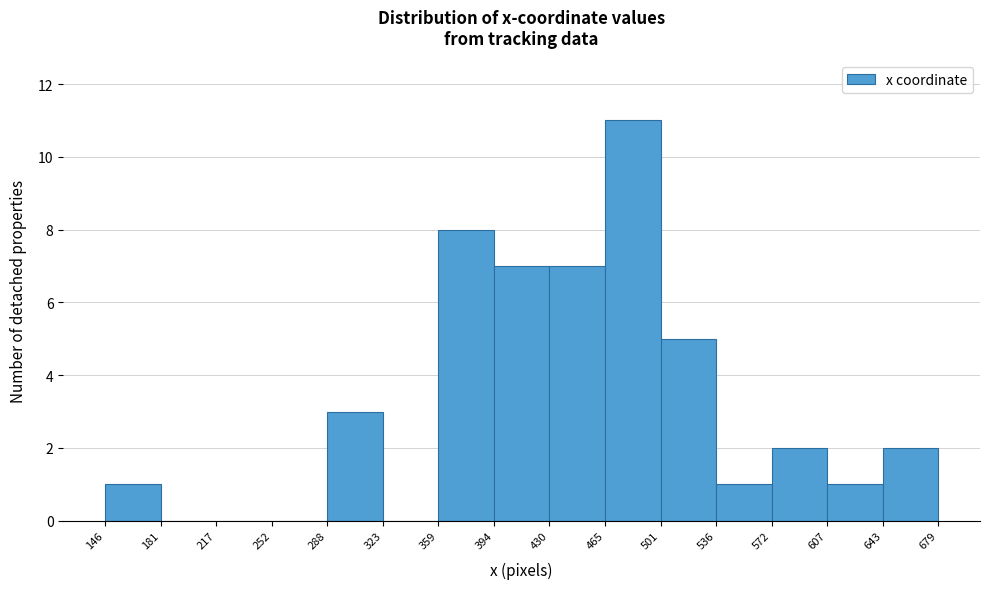

Reading left to right, transcribe this chart: for each bar, give the range it covers on the x-axis and its height. The values are not printed on the chart, so give them approximately, as read against the axis.

146 to 181: 1
181 to 217: 0
217 to 252: 0
252 to 288: 0
288 to 323: 3
323 to 359: 0
359 to 394: 8
394 to 430: 7
430 to 465: 7
465 to 501: 11
501 to 536: 5
536 to 572: 1
572 to 607: 2
607 to 643: 1
643 to 679: 2